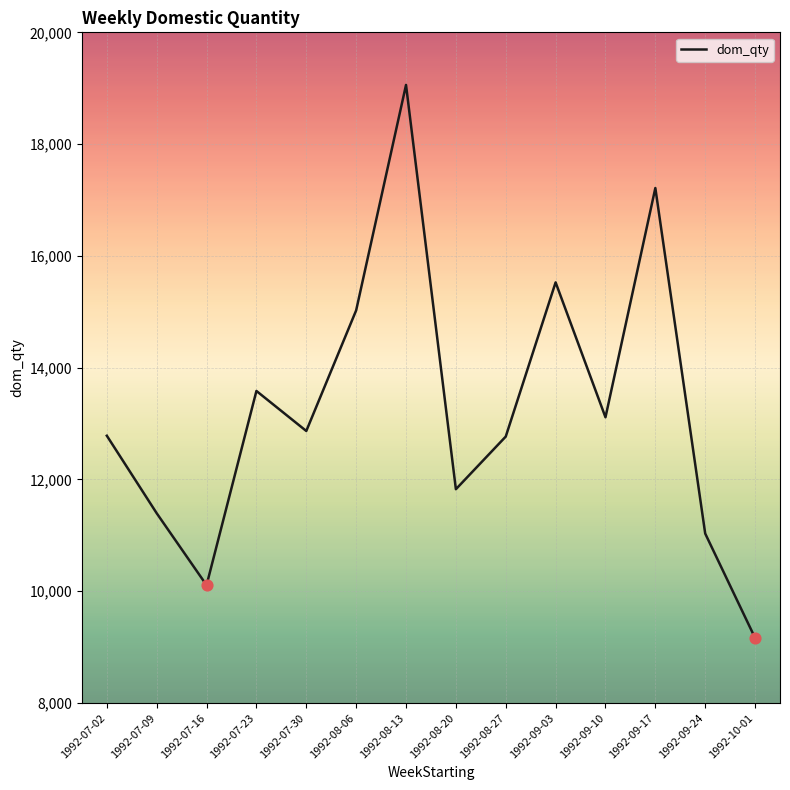

Approximately how many times larger is the value at 1992-08-20 compared to 1992-07-09?

1.0